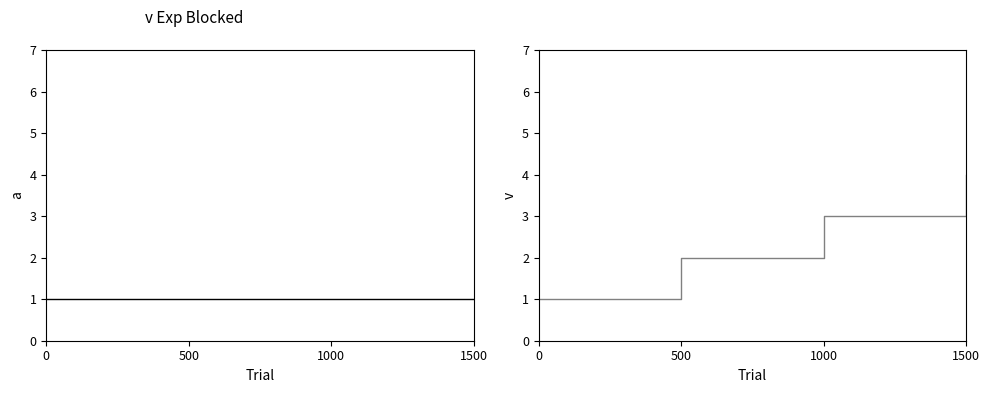

What is the value of the Level point at the 2nd from the left?

1